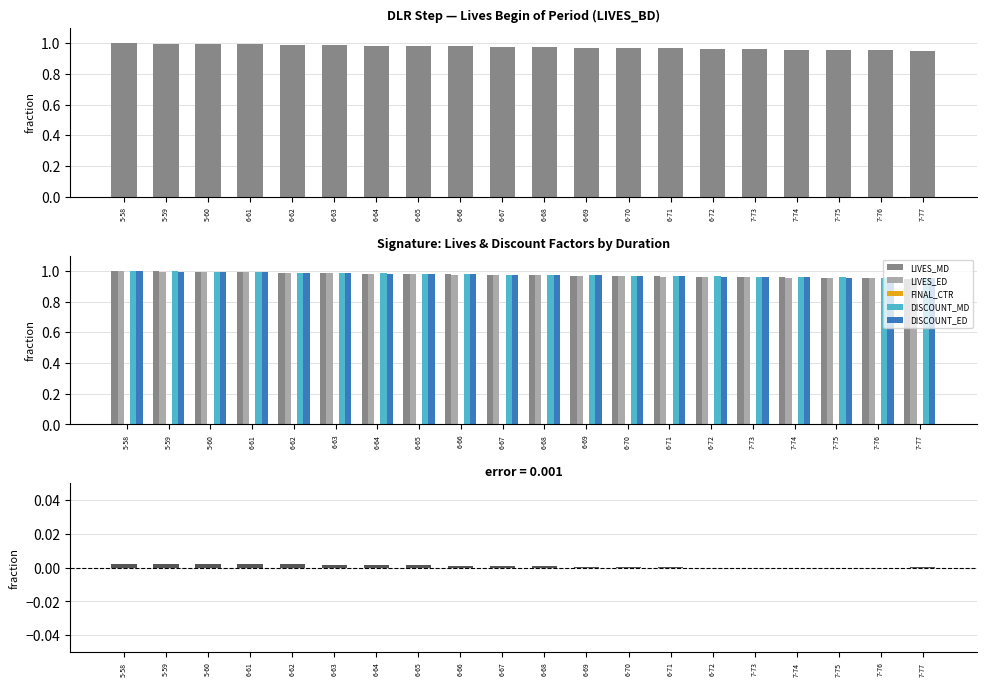

Is it true that LIVES_MD equals 1.0 at 7-76?

True